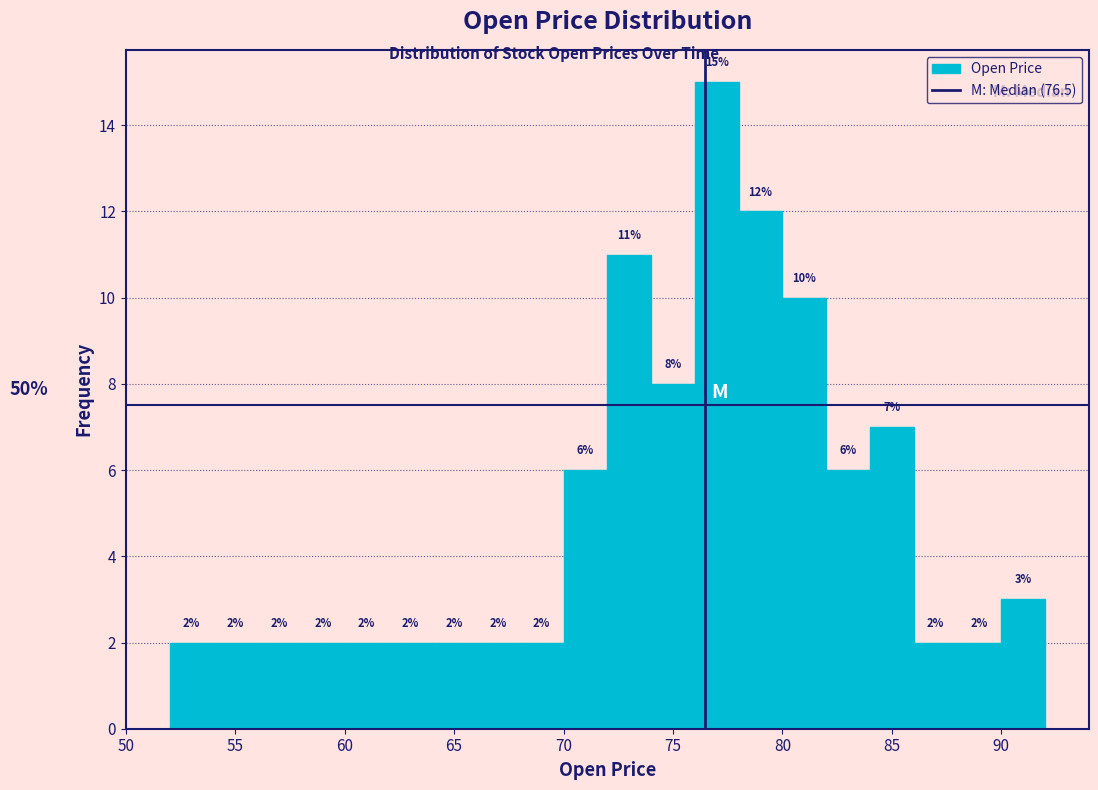

Reading left to right, transcribe this chart: for each bar, give the range it covers on the x-axis and its height.

52 to 54: 2
54 to 56: 2
56 to 58: 2
58 to 60: 2
60 to 62: 2
62 to 64: 2
64 to 66: 2
66 to 68: 2
68 to 70: 2
70 to 72: 6
72 to 74: 11
74 to 76: 8
76 to 78: 15
78 to 80: 12
80 to 82: 10
82 to 84: 6
84 to 86: 7
86 to 88: 2
88 to 90: 2
90 to 92: 3